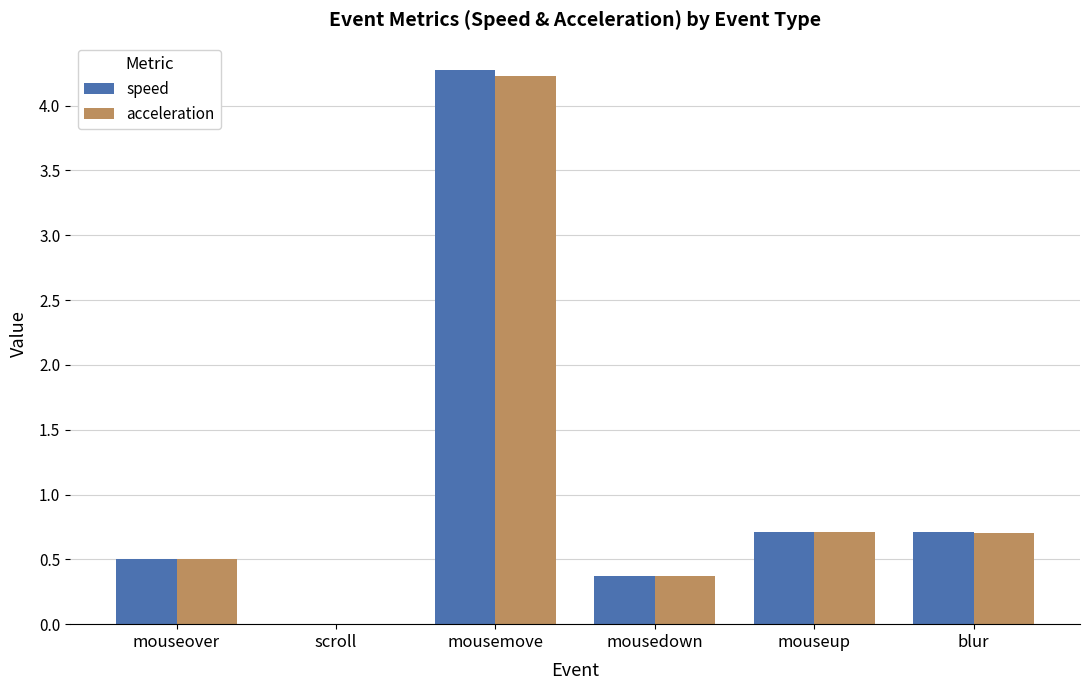

Reading left to right, list all the values displayed in this chart.

speed: 0.5	0.0	4.3	0.4	0.7	0.7
acceleration: 0.5	0.0	4.2	0.4	0.7	0.7